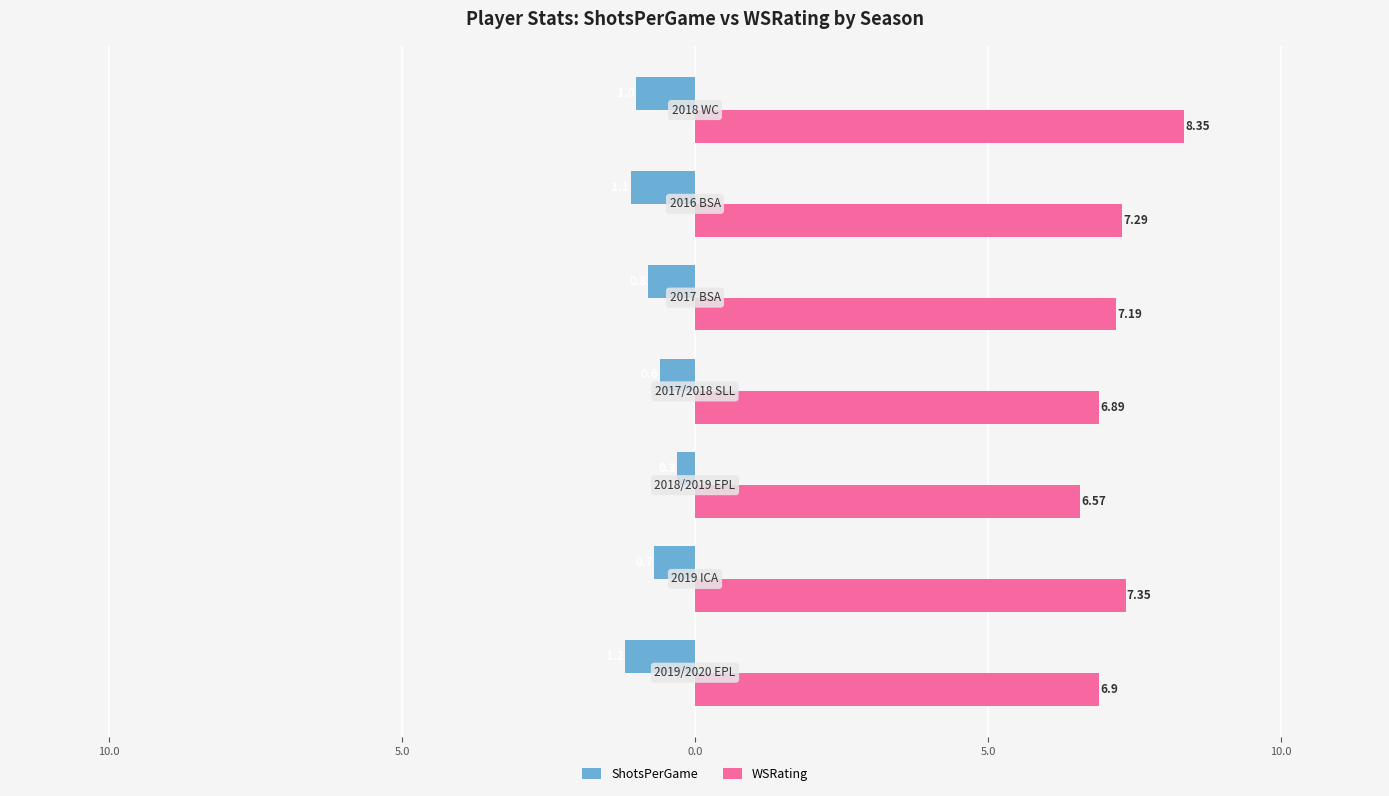

Reading left to right, transcribe all the data shown in this chart.

ShotsPerGame: -1.2	-0.7	-0.3	-0.6	-0.8	-1.1	-1.0
WSRating: 6.9	7.3	6.6	6.9	7.2	7.3	8.3